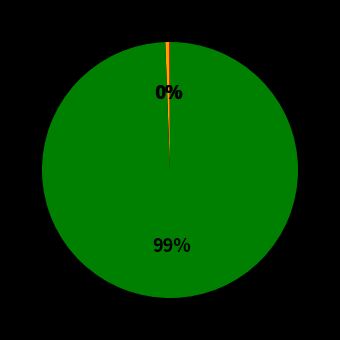

Is there any slice that represents more than half of the pie?

Yes